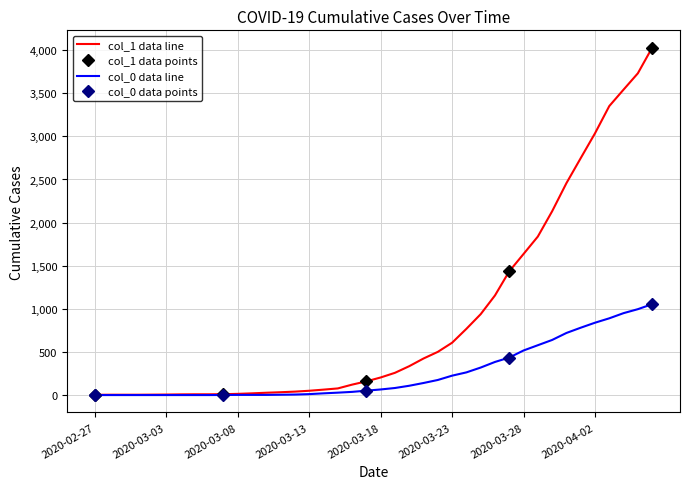

What is the label of the 9th point from the right?

2020-03-29